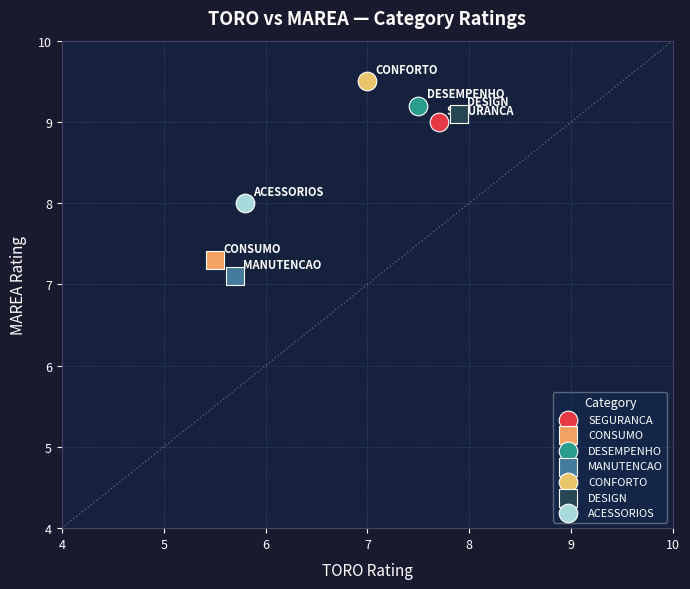

What are all the series names shown in the legend?

SEGURANCA, CONSUMO, DESEMPENHO, MANUTENCAO, CONFORTO, DESIGN, ACESSORIOS